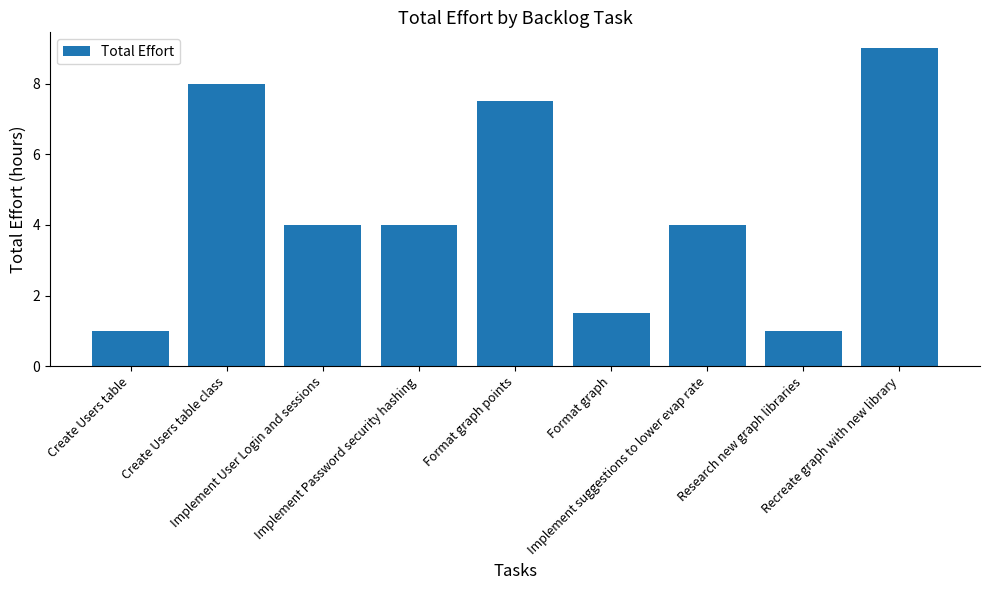

Reading left to right, extract all data points from this chart.

1.0	8.0	4.0	4.0	7.5	1.5	4.0	1.0	9.0